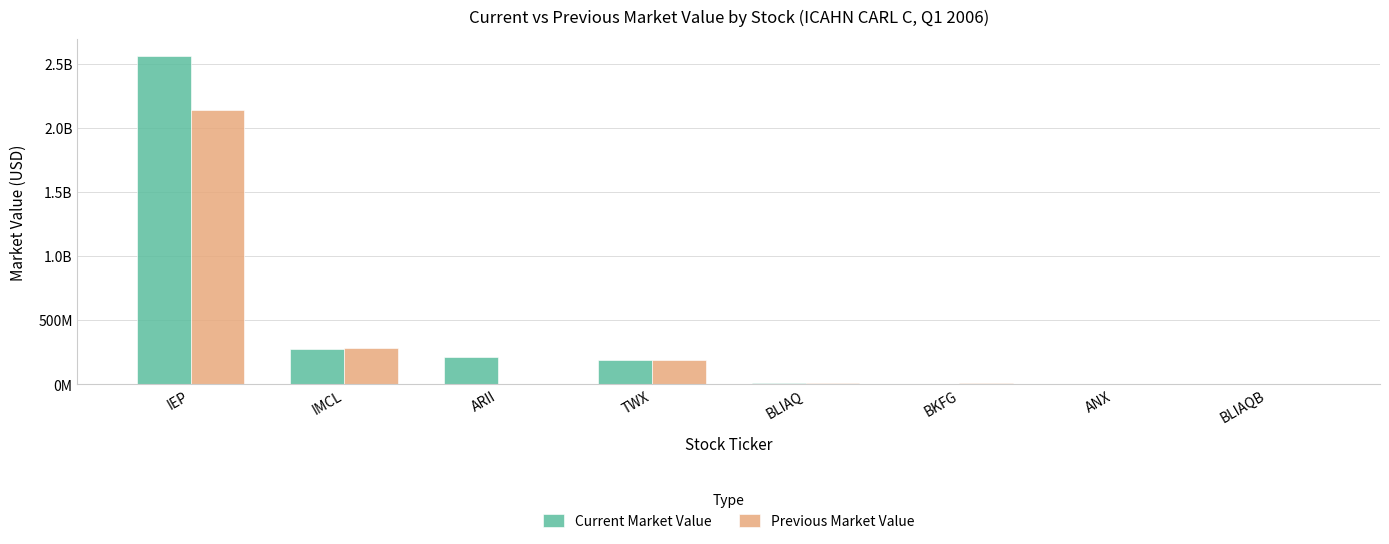

At which label does Current Market Value reach its minimum?

BLIAQB